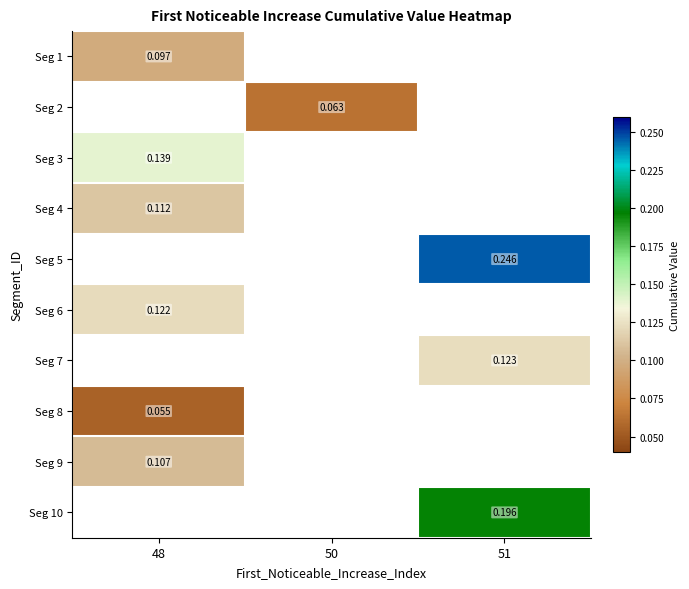

At how many categories does at least one series exceed 0?

3